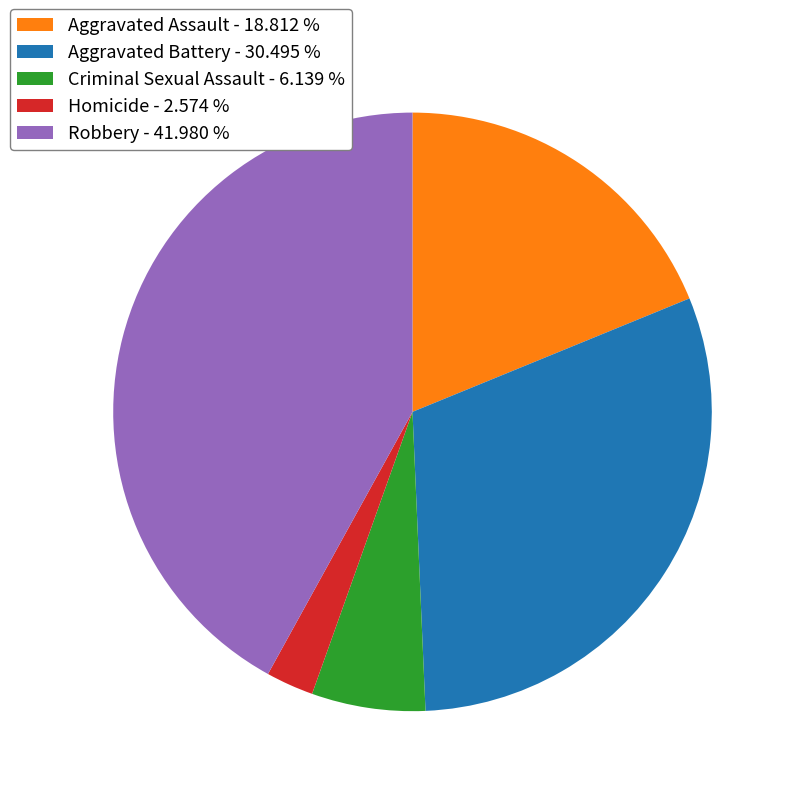

Is there any slice that represents more than half of the pie?

No